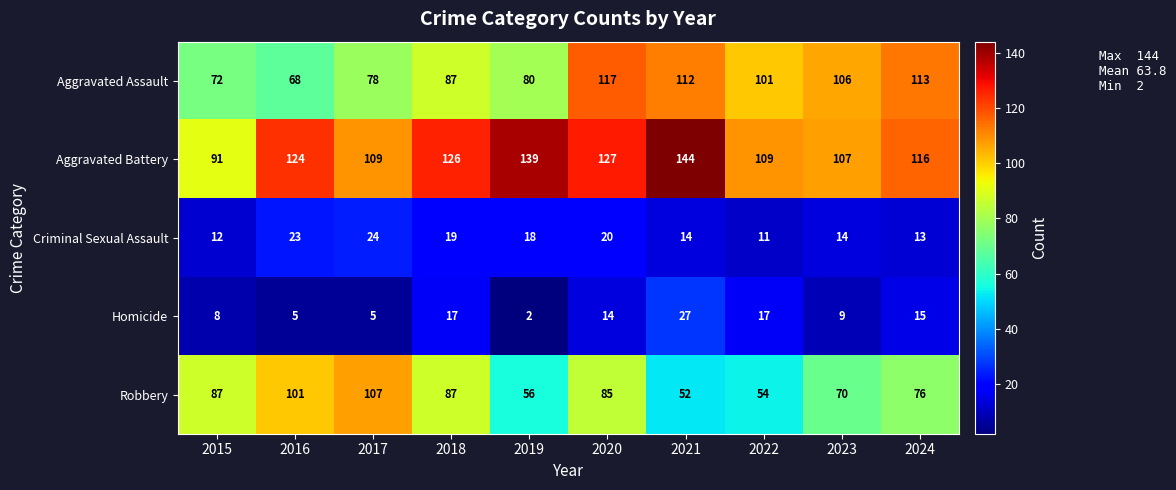

What is the greatest value displayed?

144